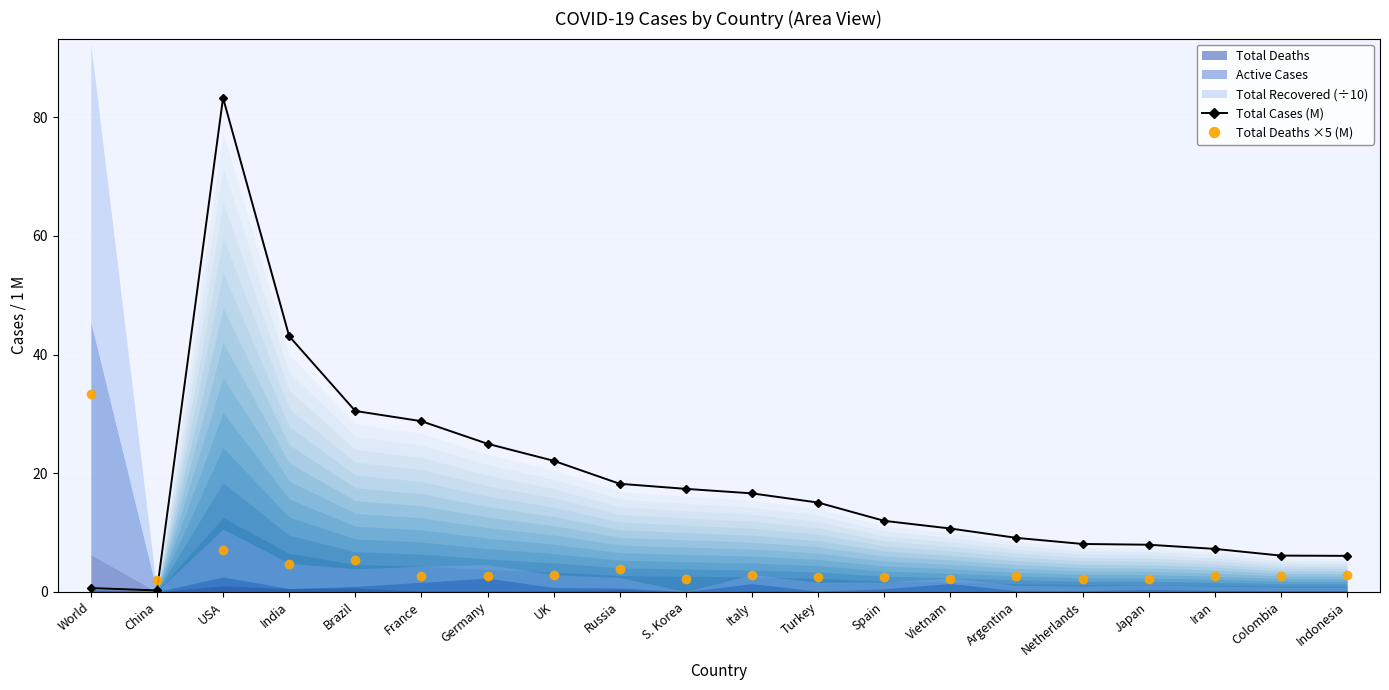

What is the sum of the Total Deaths ×5 (M) values at France and Russia?

6.6